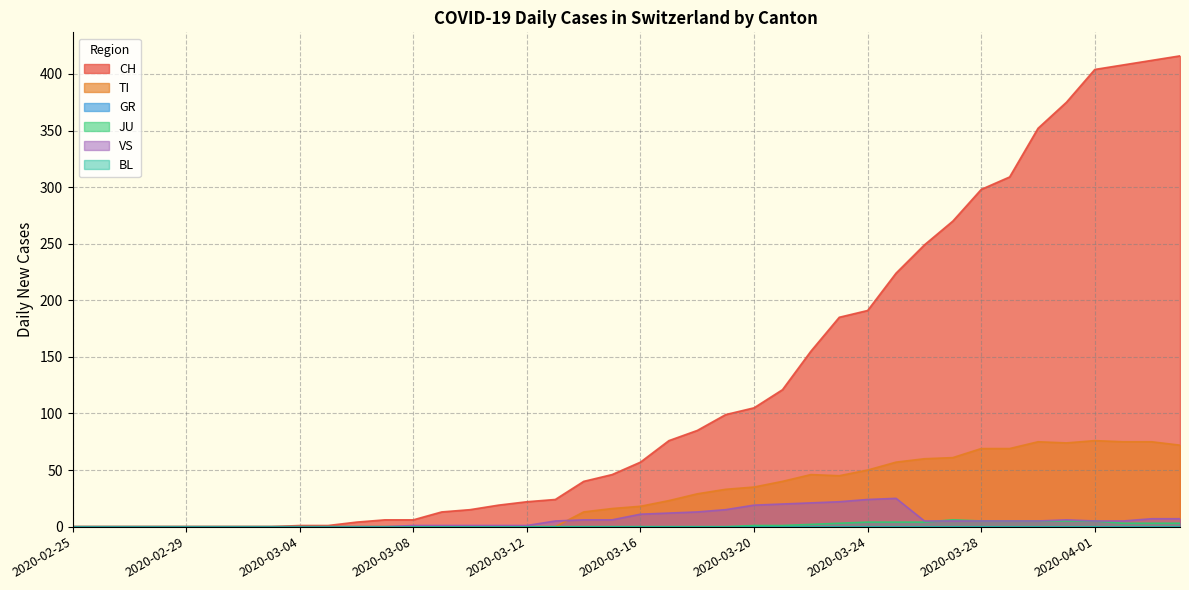

Is it true that TI equals 0 at 2020-03-05?

True